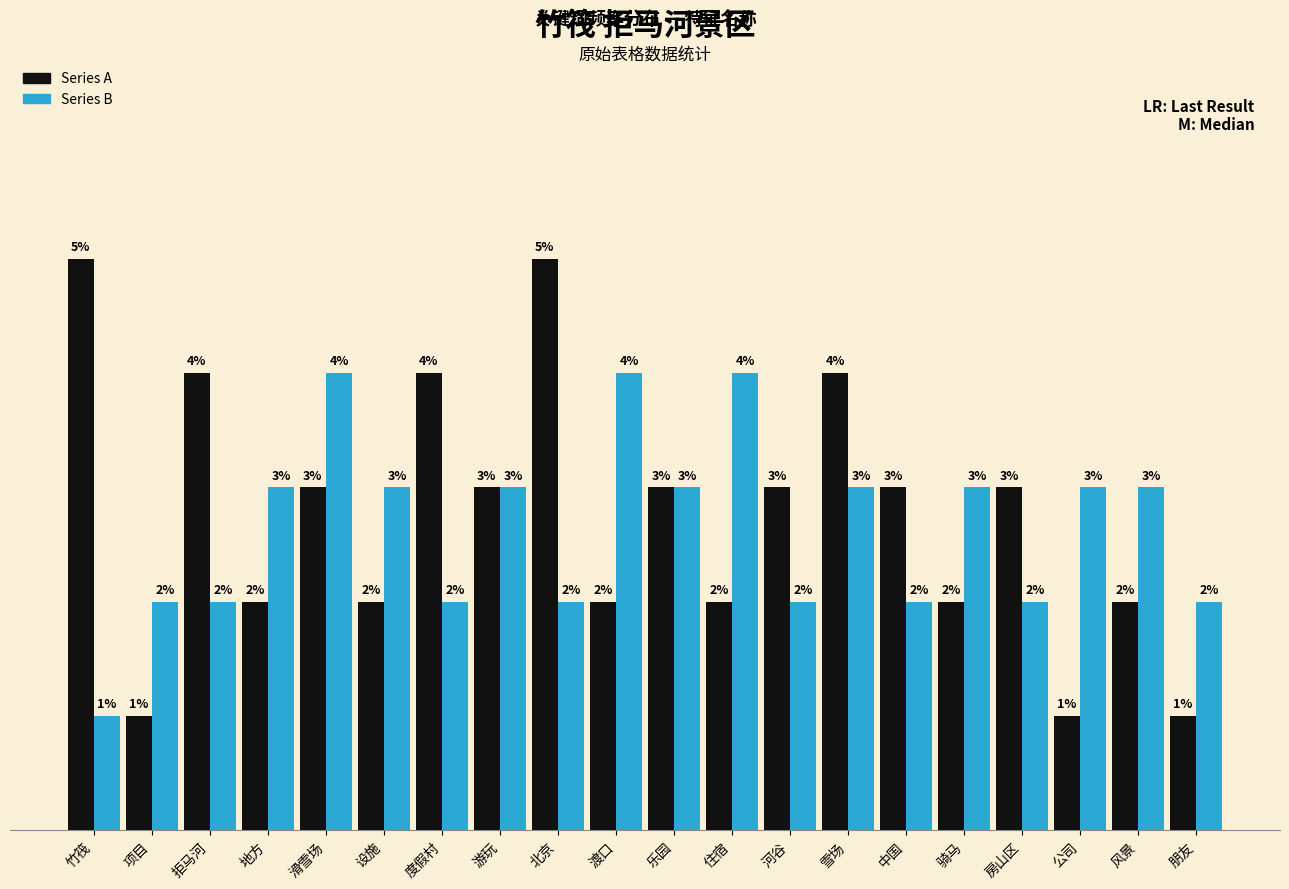

Which series has the largest total across all categories?

Series A